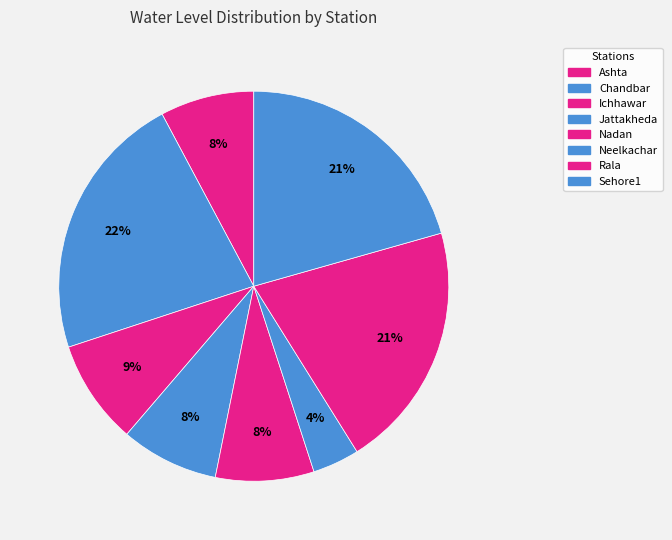

How many slices are in this pie chart?

8